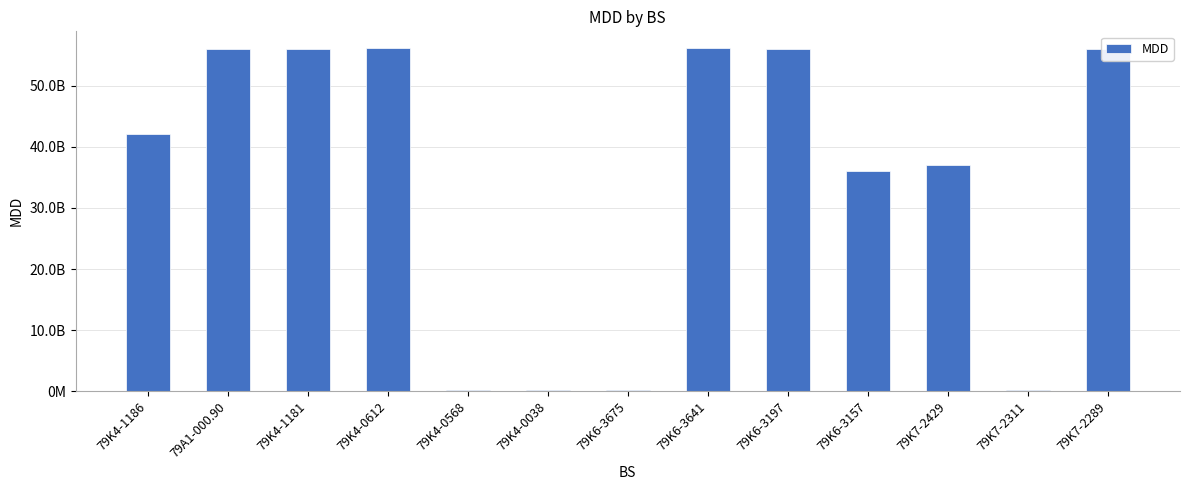

Reading left to right, what are all the values shown in this chart?

42069017209	56067006691	56079011530	56081006835	220019267	225249763	220073003	56083010776	56045002139	36060024216	37056008171	220707687	56069004630